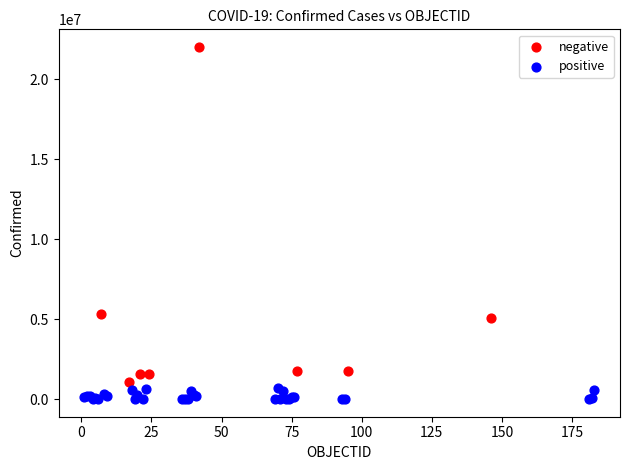

Which series contains the lowest Y value?

positive